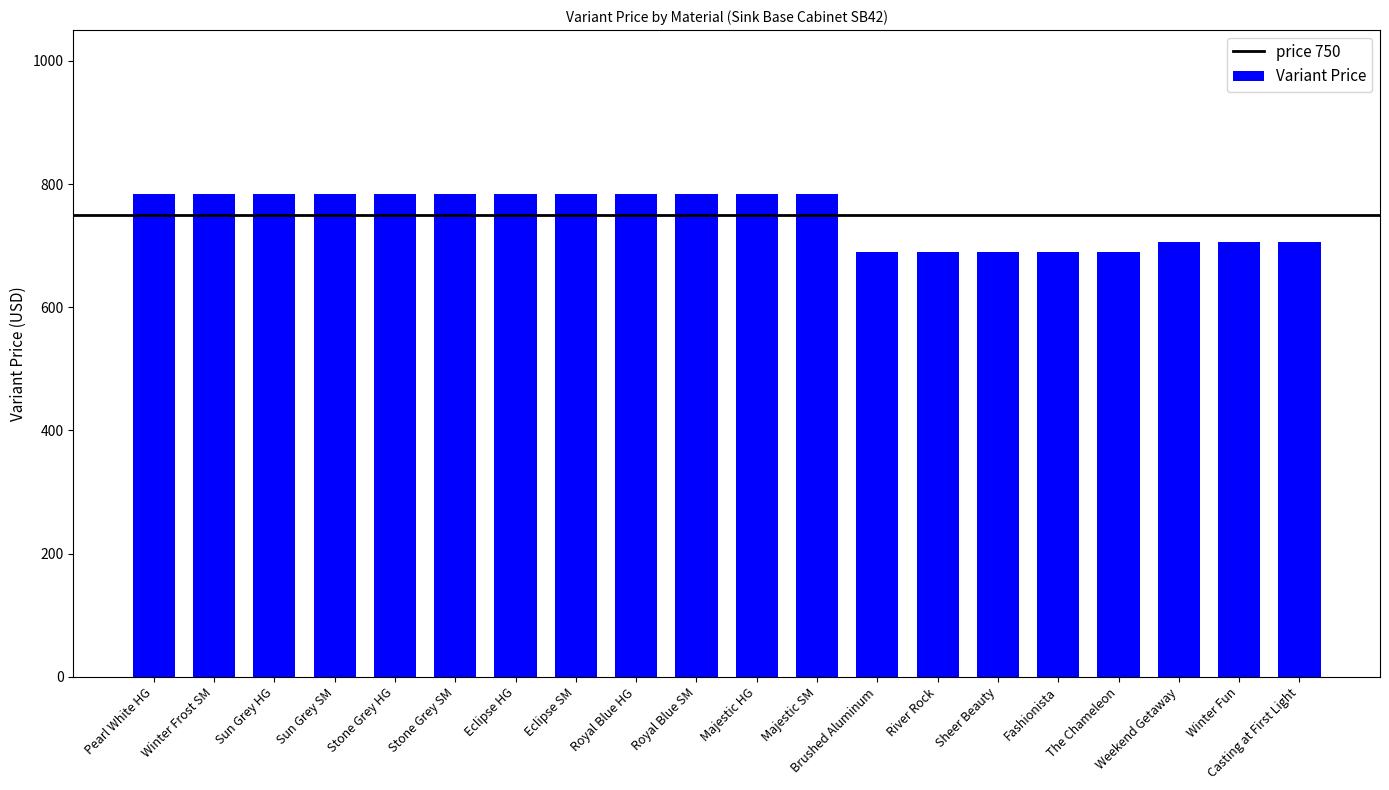

What is the sum of all values?

14985.9